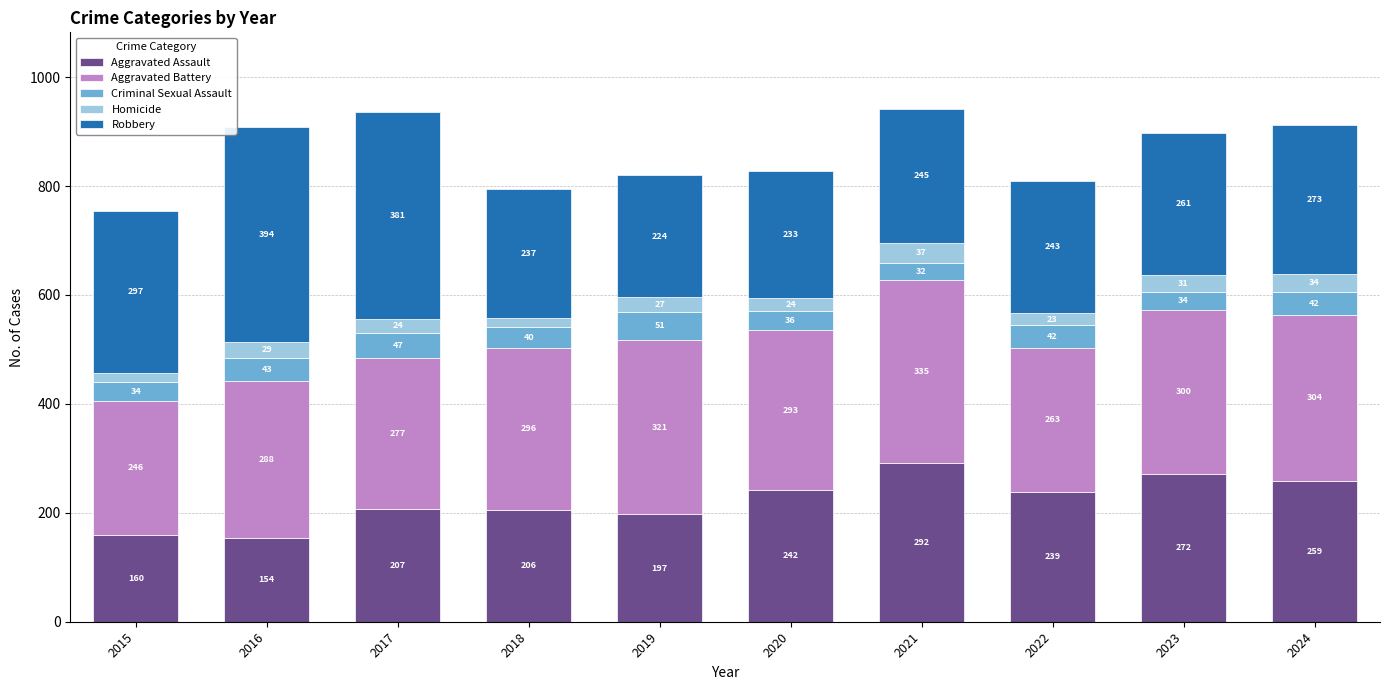

What is the average value of the Aggravated Assault series?

223